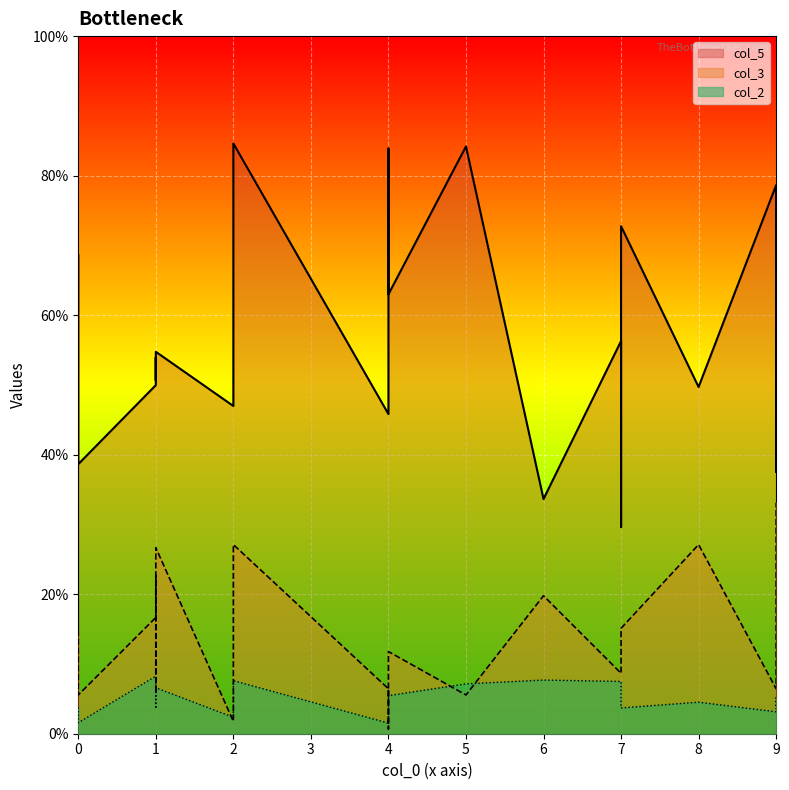

In col_3, how many points are higher than both neighbors (excluding endpoints)?

6